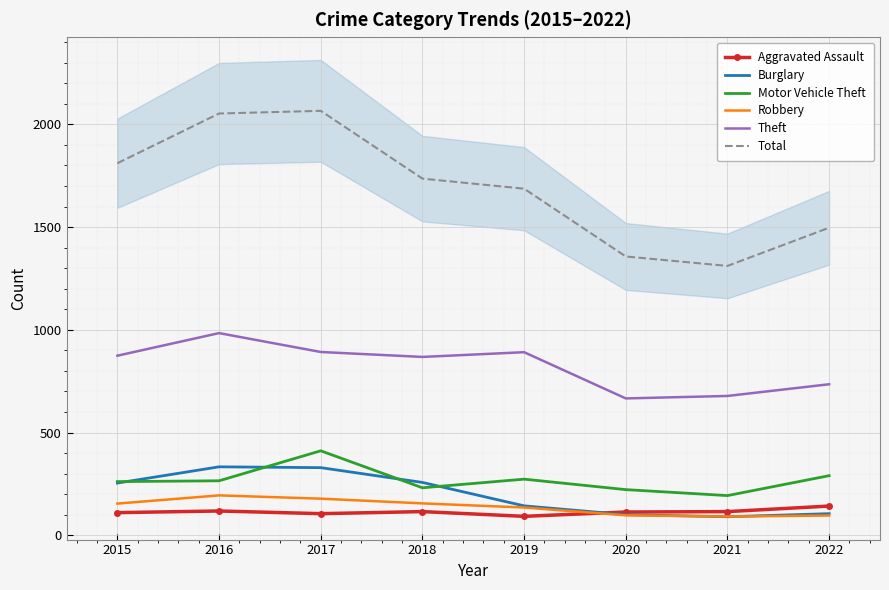

Where is the first local minimum for Total?

2021